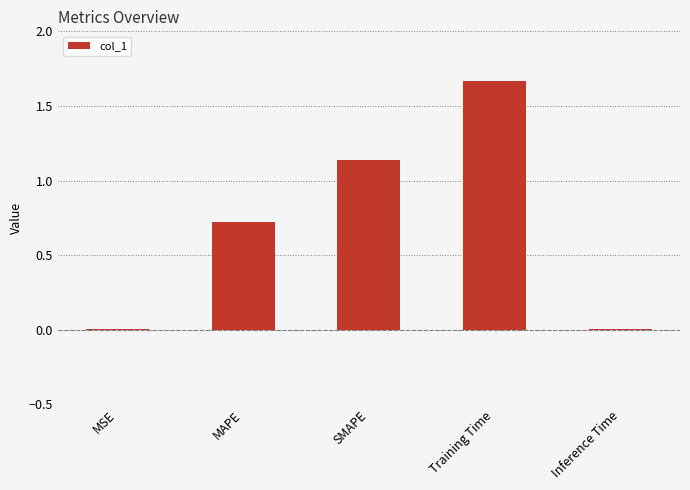

Which category has the highest value across all series?

Training Time